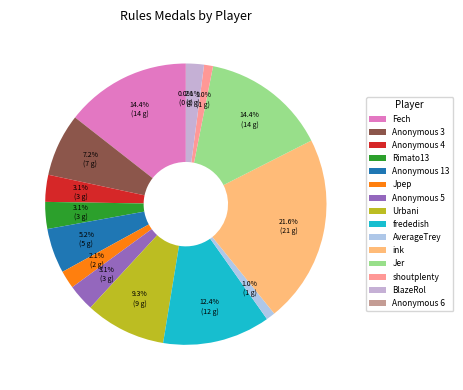

How much of the chart is everything except shoutplenty?

99.0%